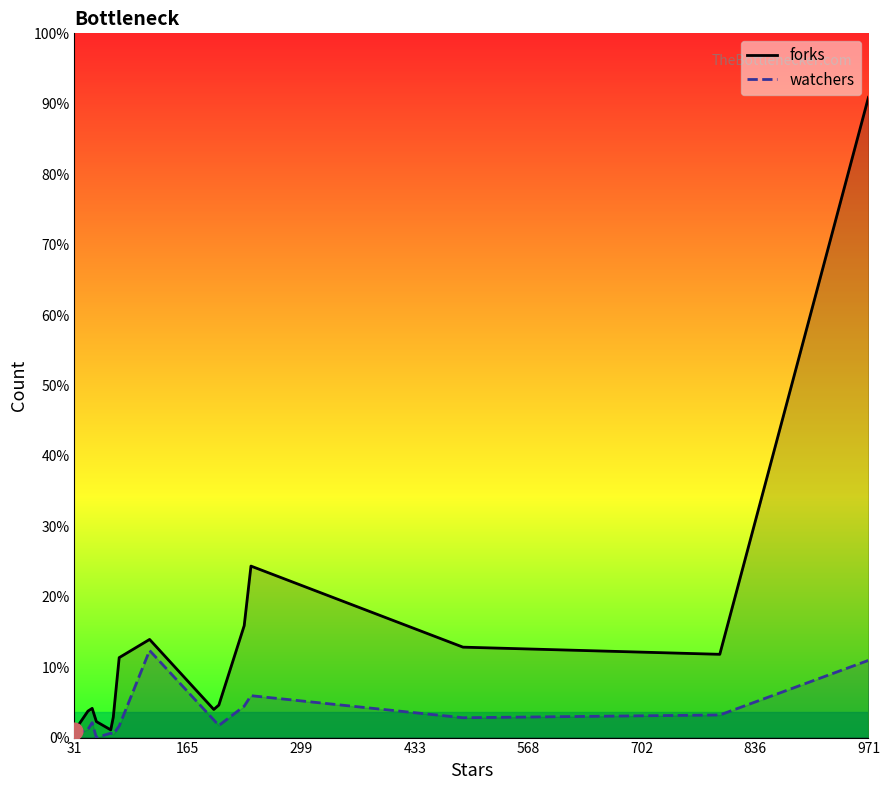

What are all the series names shown in the legend?

forks, watchers